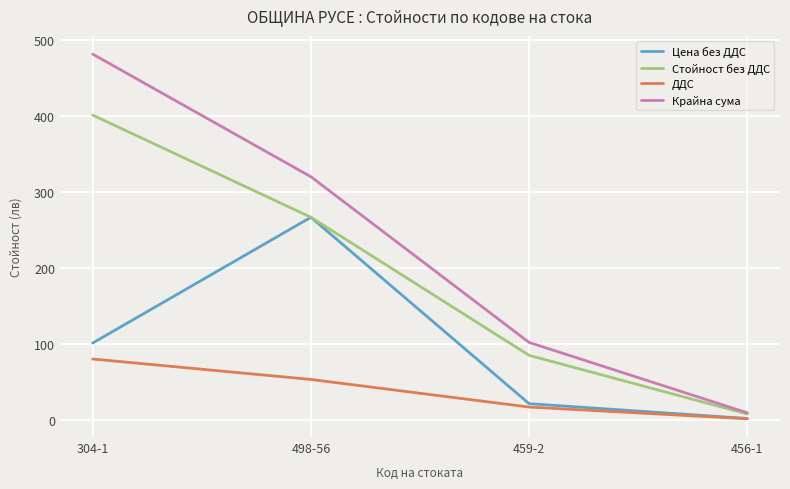

What is the total value across all series at 304-1?

1063.8